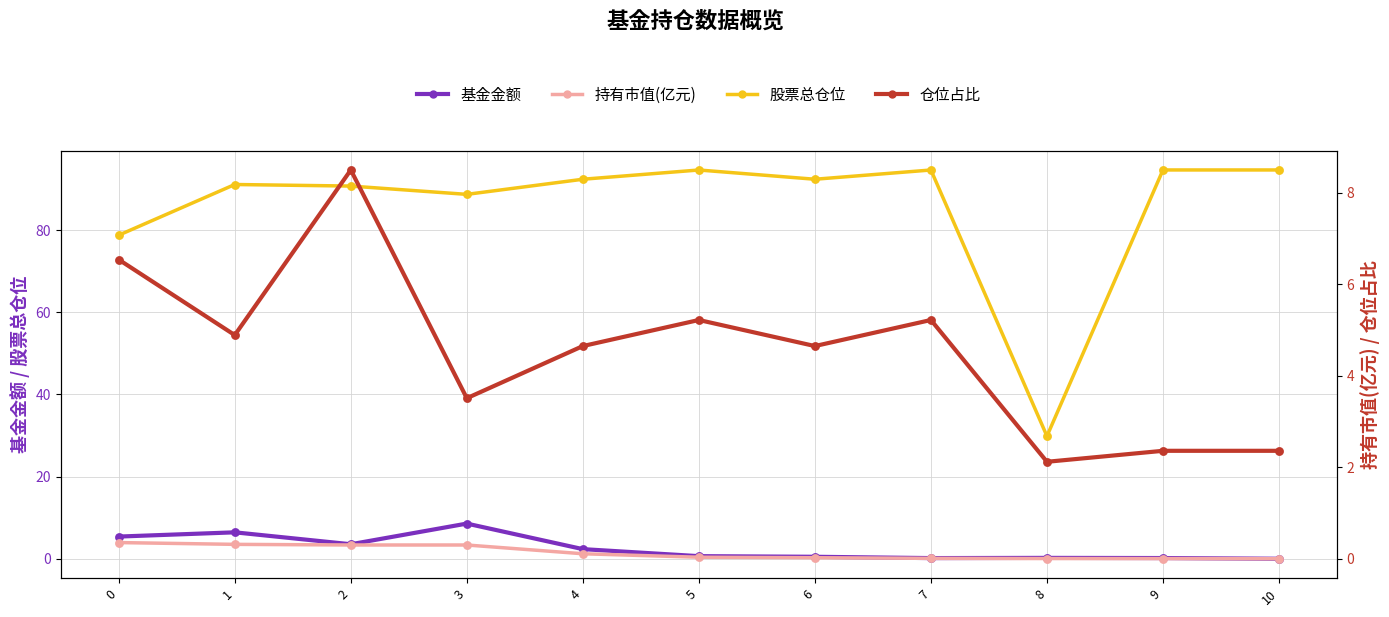

Is the value of 基金金额 at 1 greater than the value of 股票总仓位 at 7?

No